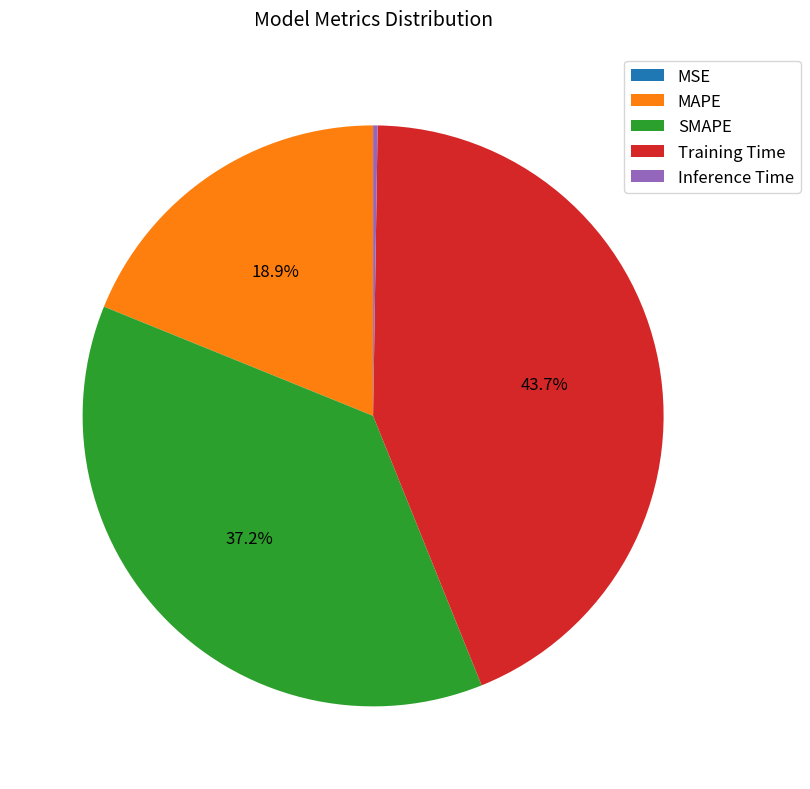

Is the sum of Training Time and SMAPE greater than half?

Yes